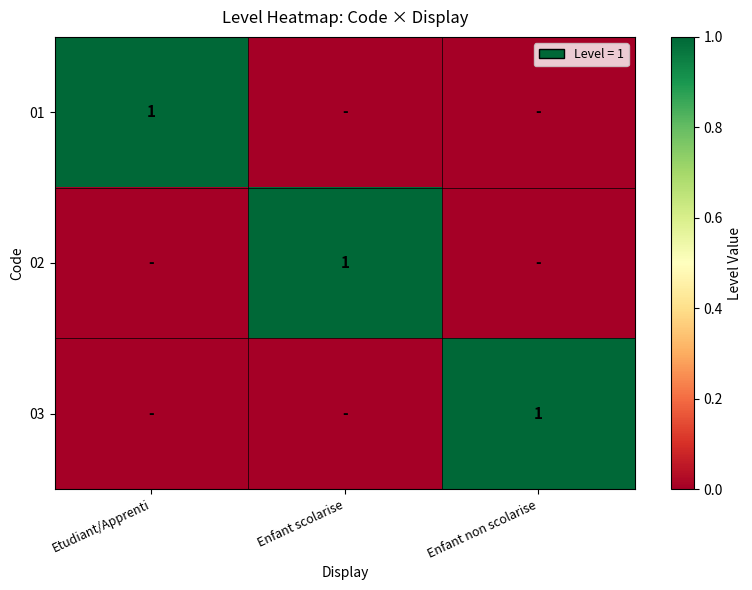

The value of 03 at Enfant non scolarise is 1. True or false?

True